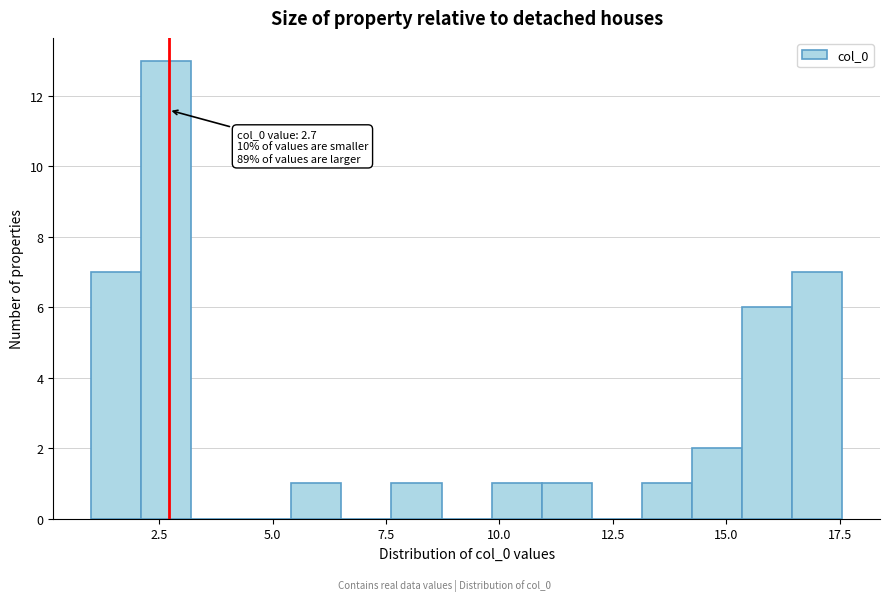

Read against the x-axis, roughly where is the centre of the tallest bar?

2.5